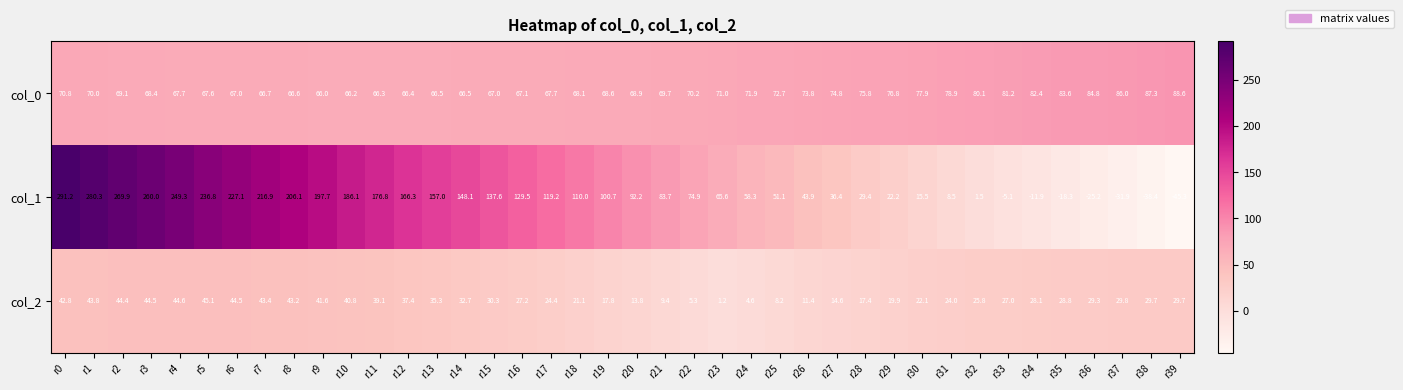

Which series has the widest spread of values?

col_1